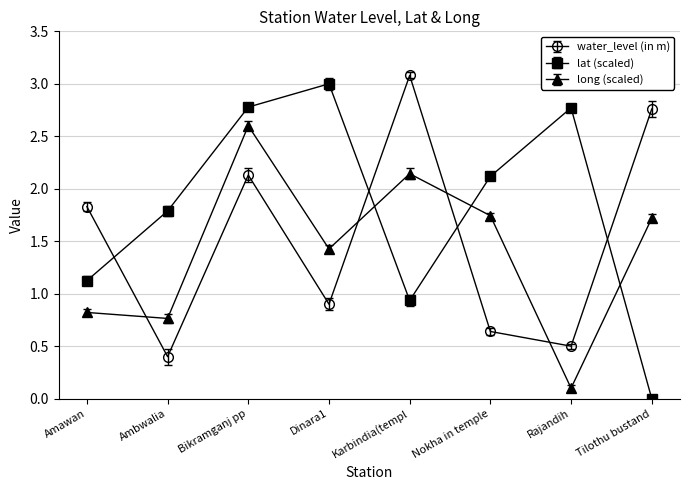

True or false: water_level (in m) has more than 2 points higher than both neighbors.

False